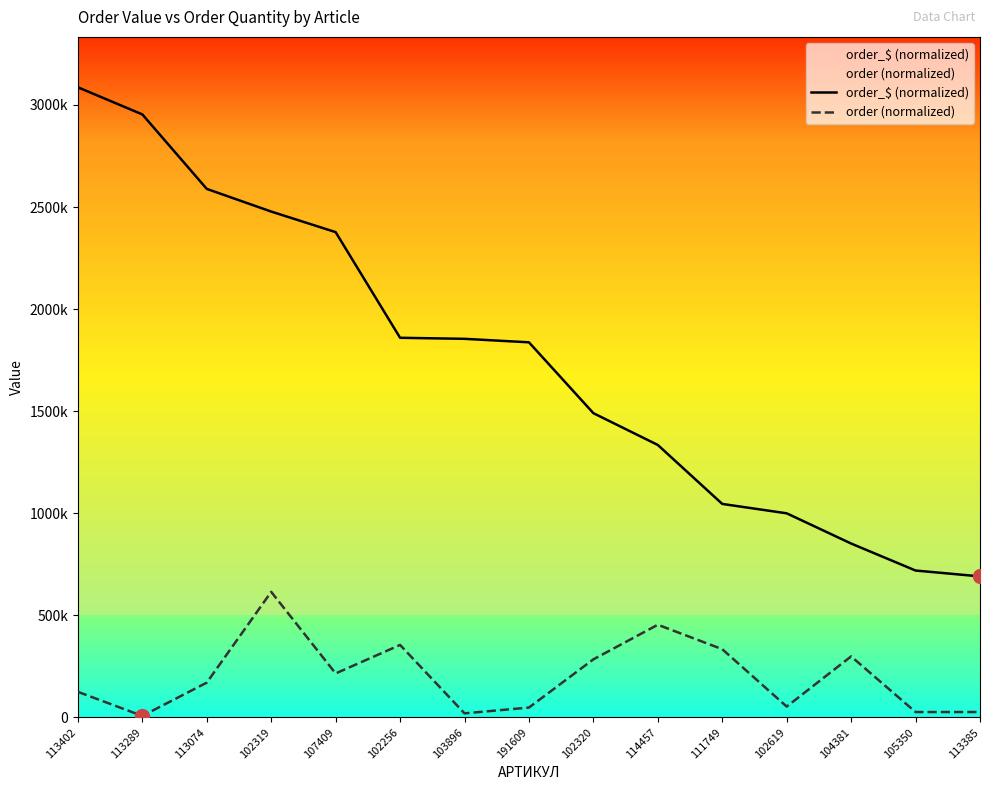

What is the maximum value shown in the chart?

3086429.8